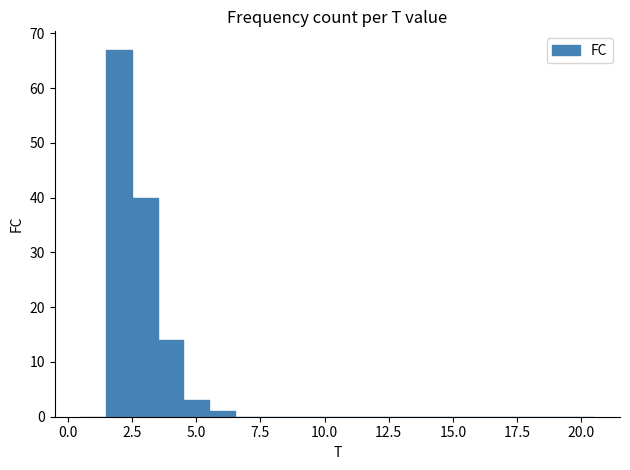

Around what value on the x-axis is the tallest bar? Give the approximate position of its centre, as read against the axis.

2.0